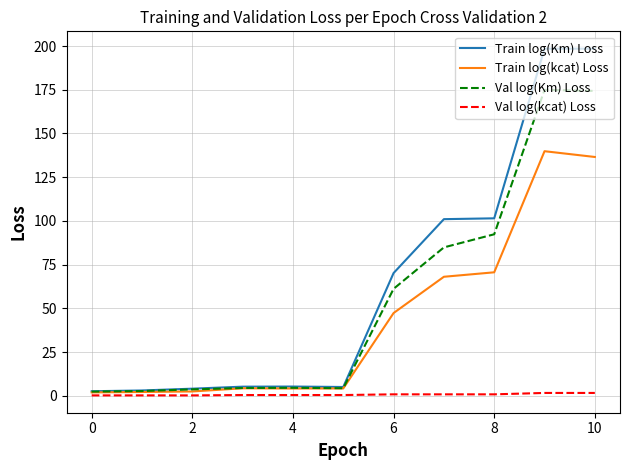

List the series in order of their peak value, highest first.

Train log(Km) Loss, Val log(Km) Loss, Train log(kcat) Loss, Val log(kcat) Loss